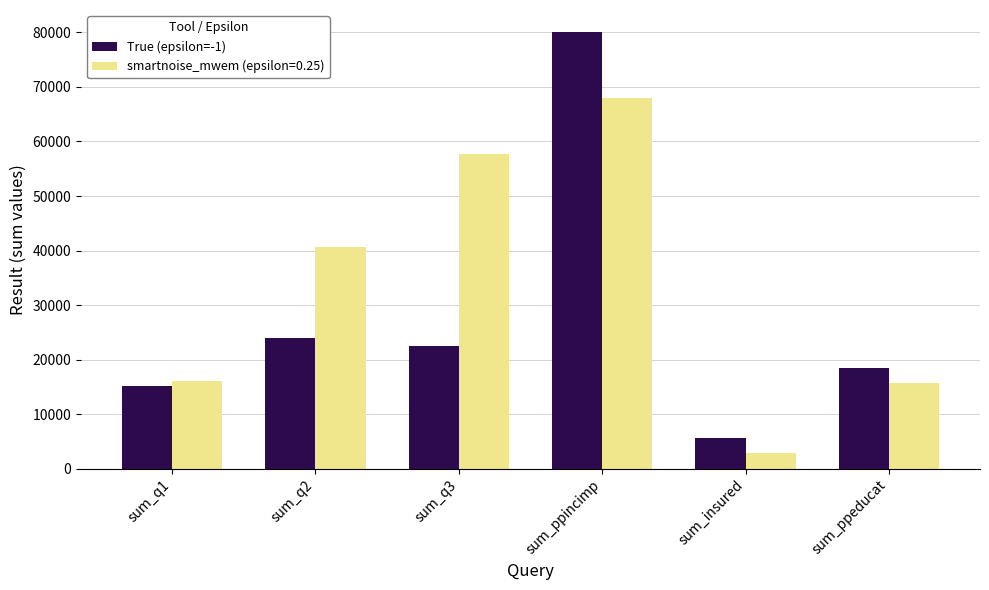

Which category has the lowest value across all series?

sum_insured